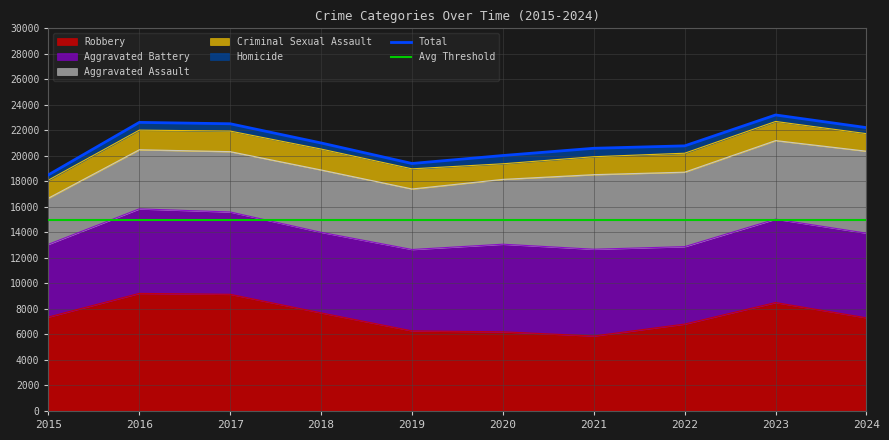

Where is the first local minimum for Criminal Sexual Assault?

2020